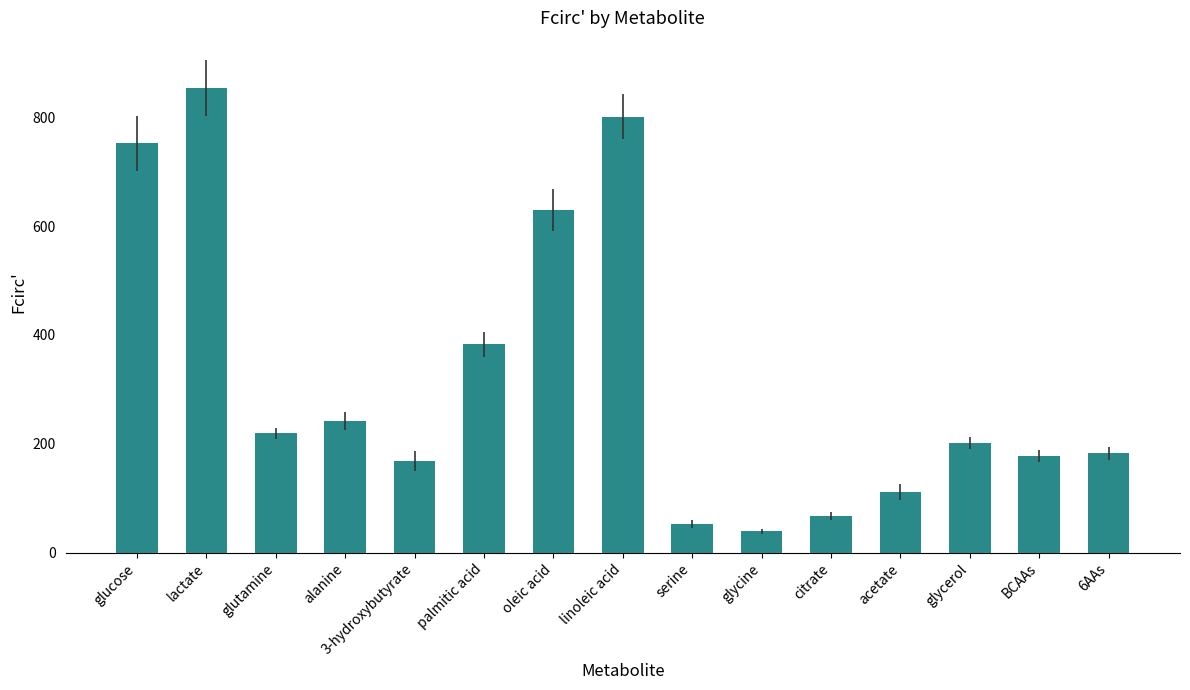

How many distinct data groups are displayed?

1